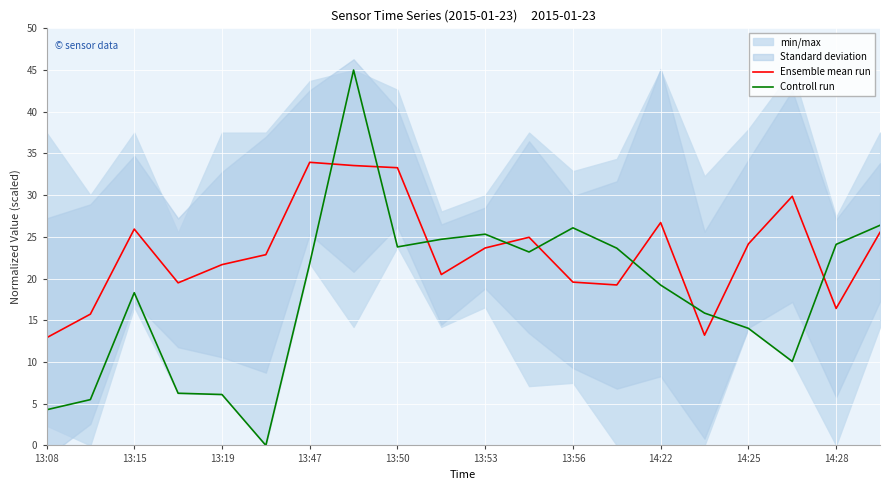

True or false: Ensemble mean run has a value of 38.9 at 14:25.

False